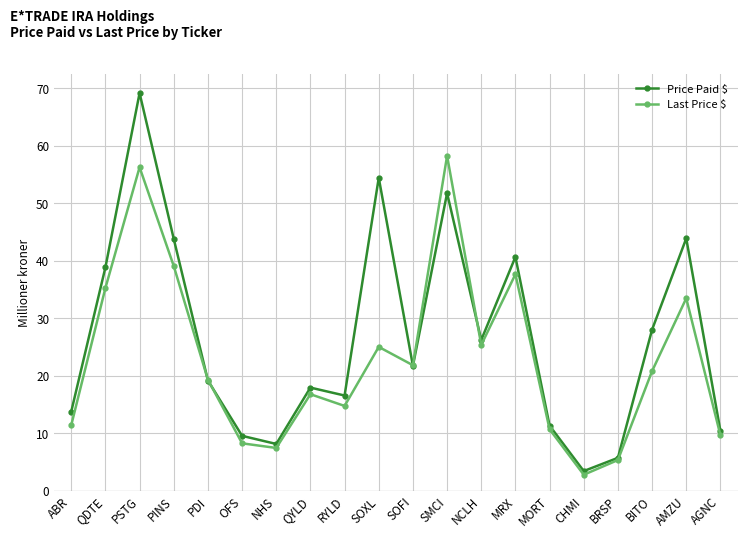

How many interior local peaks does the Last Price $ series have?

6